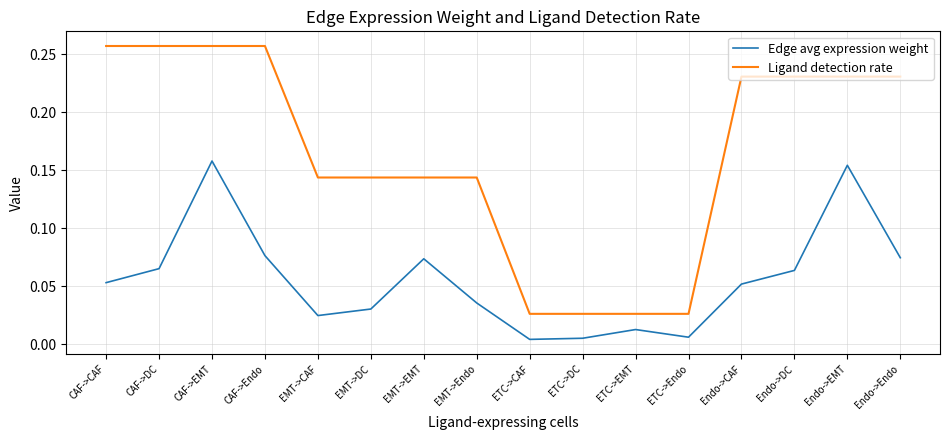

What position from the left is Endo->CAF?

13